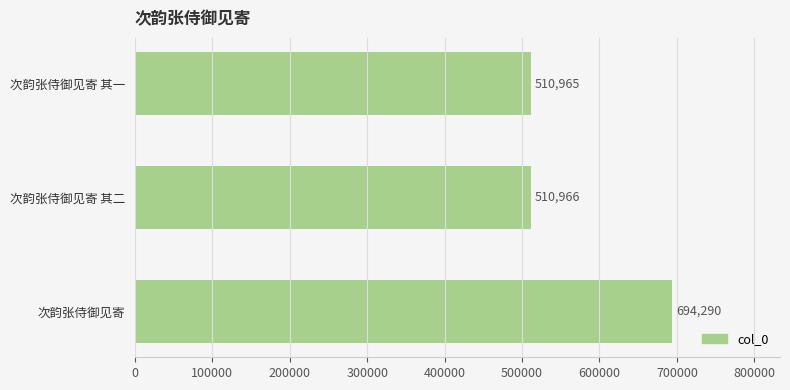

Approximately how many times larger is the value at 次韵张侍御见寄 compared to 次韵张侍御见寄 其二?

1.4